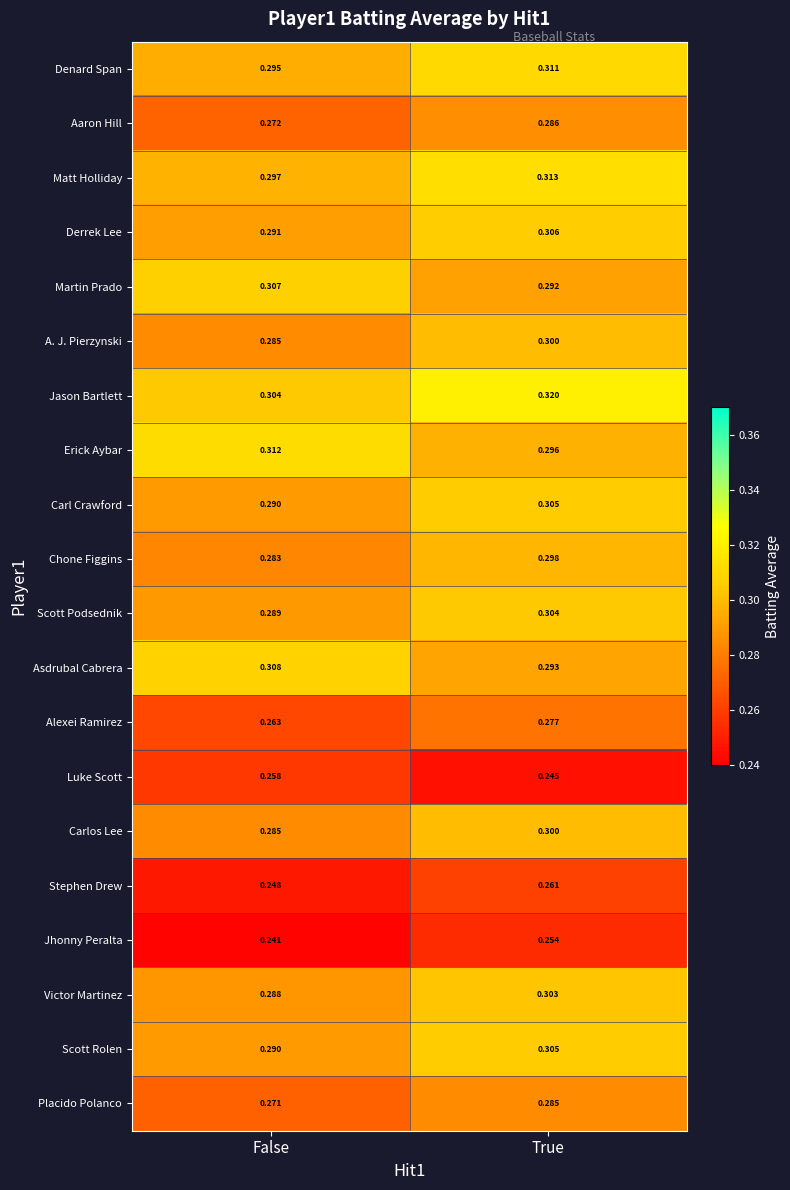

At which category does the chart reach its peak across all series?

True